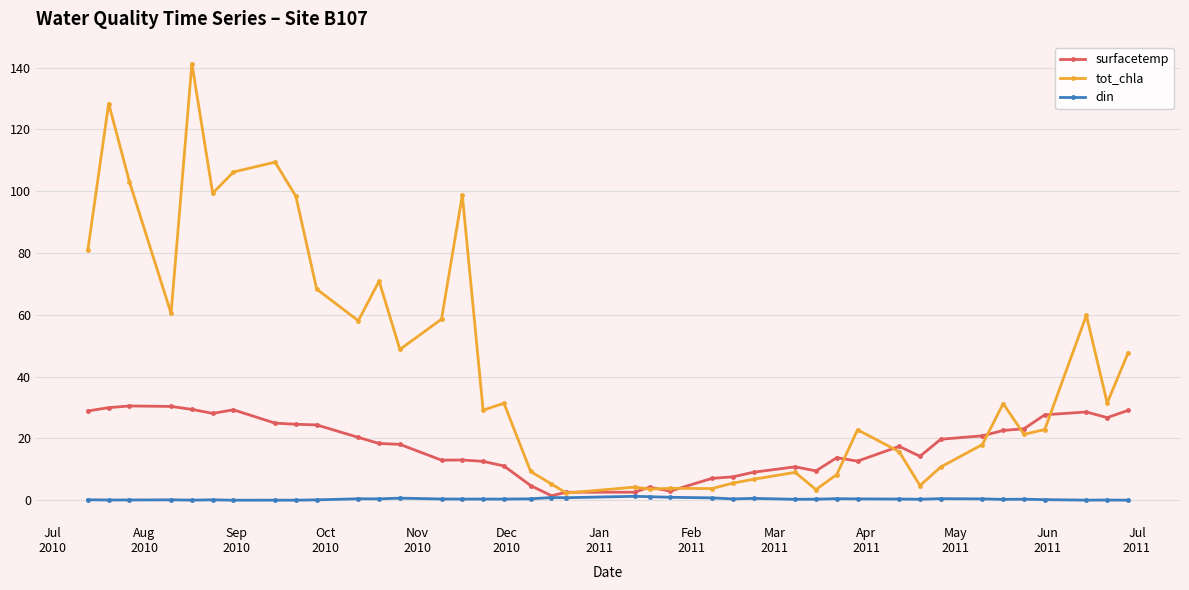

True or false: din has more than 2 interior local peaks.

True